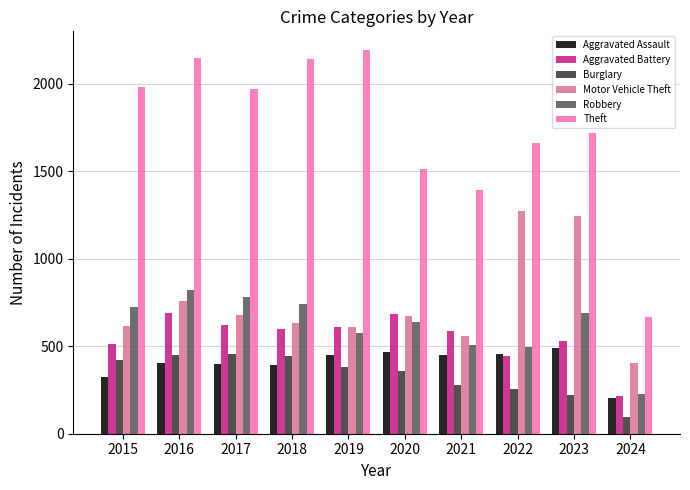

How many series are shown in this chart?

6